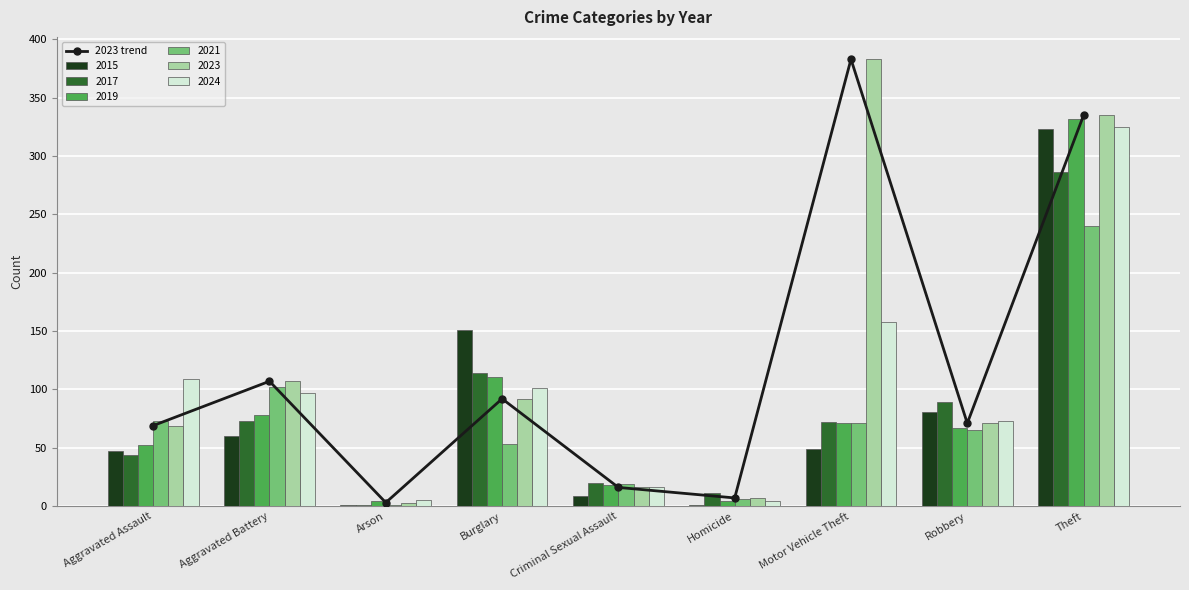

List the labels in order of value, smallest first.

Arson, Homicide, Criminal Sexual Assault, Aggravated Assault, Robbery, Burglary, Aggravated Battery, Theft, Motor Vehicle Theft